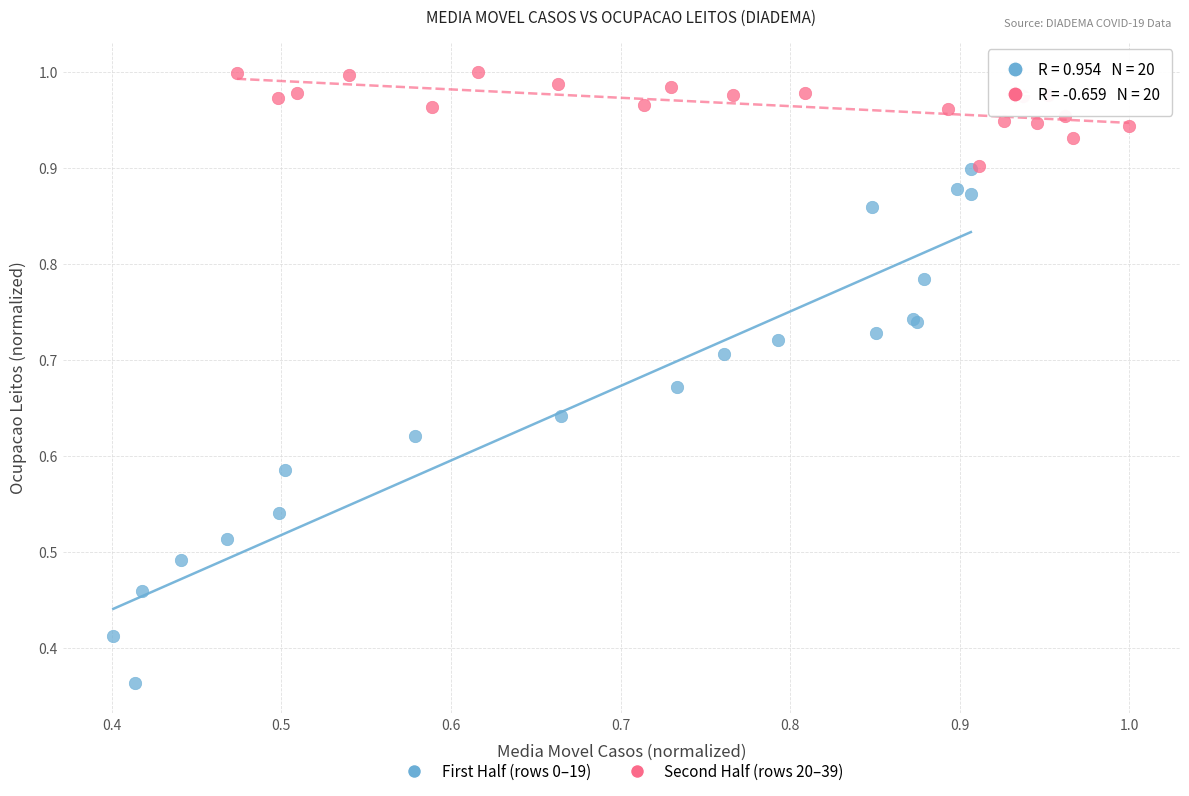

Which series contains the lowest Y value?

First Half (rows 0–19)